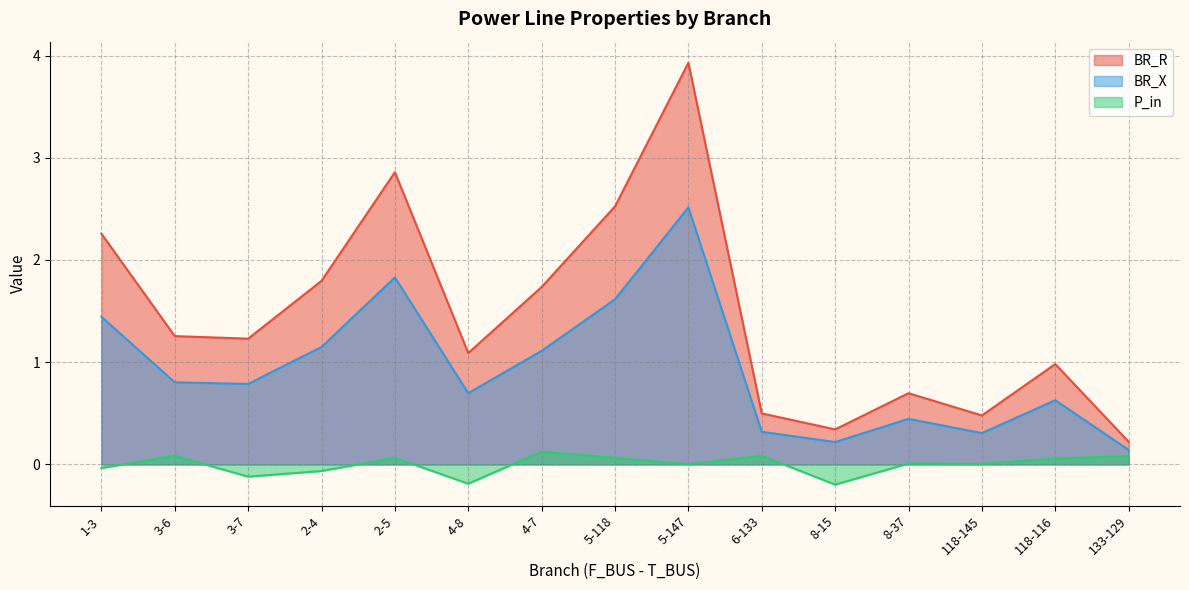

True or false: BR_X and P_in intersect in this chart.

False